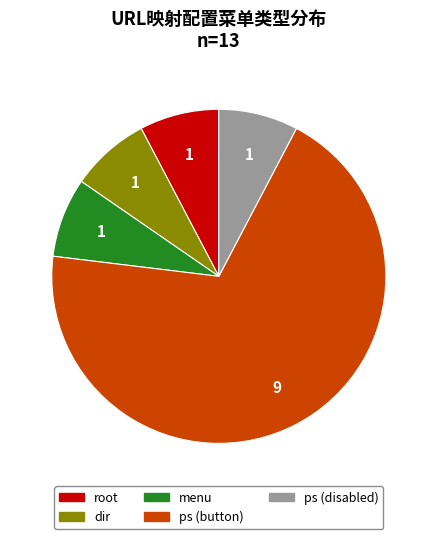

Does any single category account for the majority?

Yes